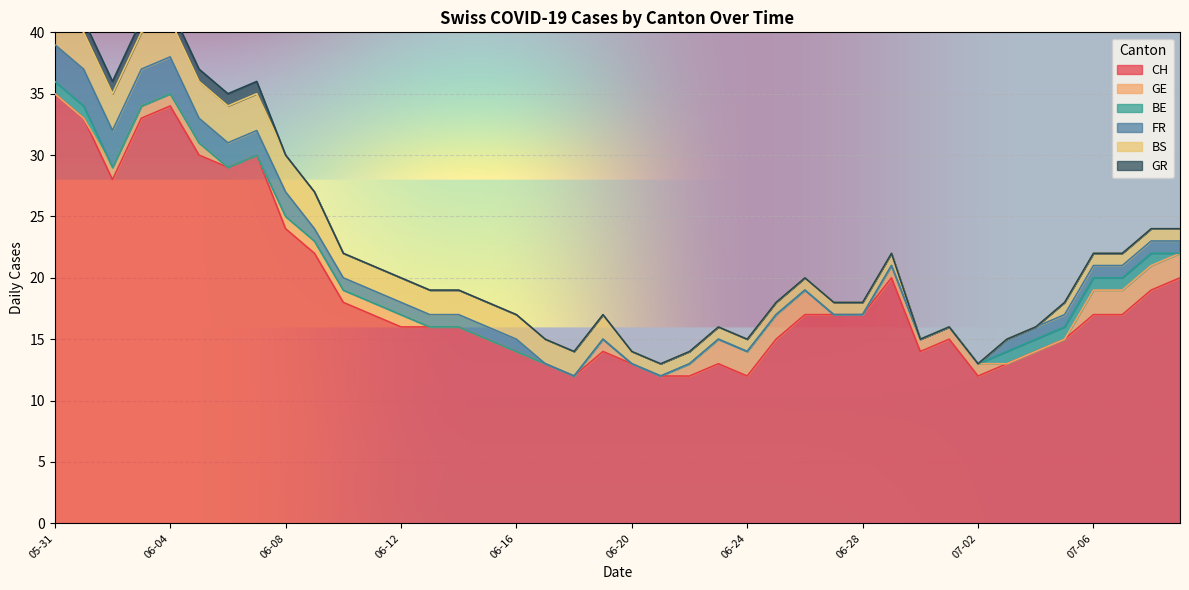

True or false: FR and BS cross at least once.

False